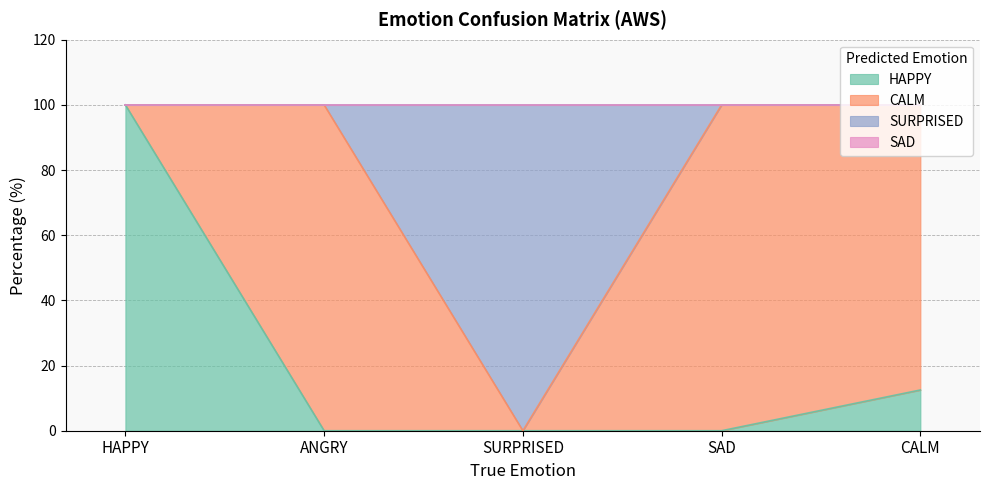

What is the difference between the SURPRISED values at SURPRISED and SAD?

100.0